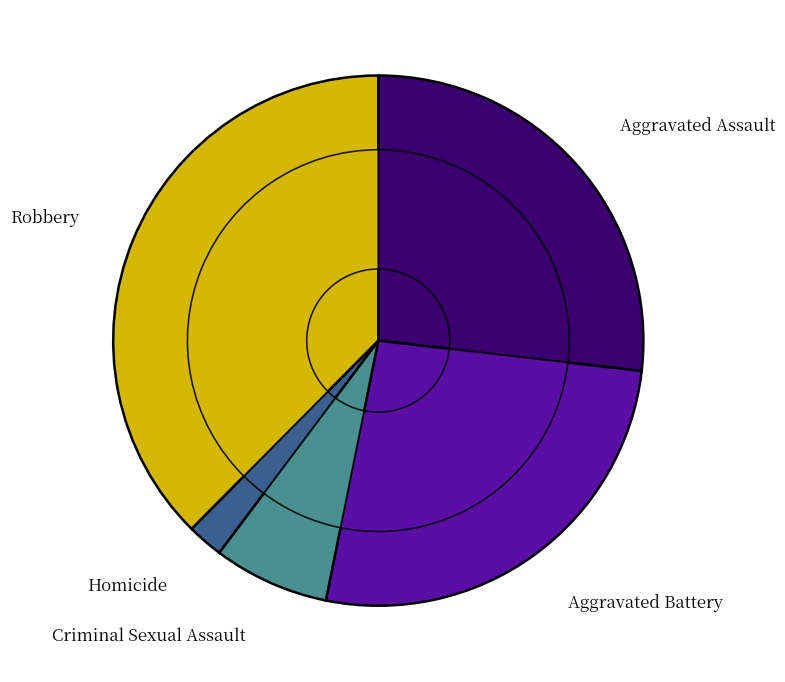

What is the change in value from Aggravated Assault to Homicide?

-101